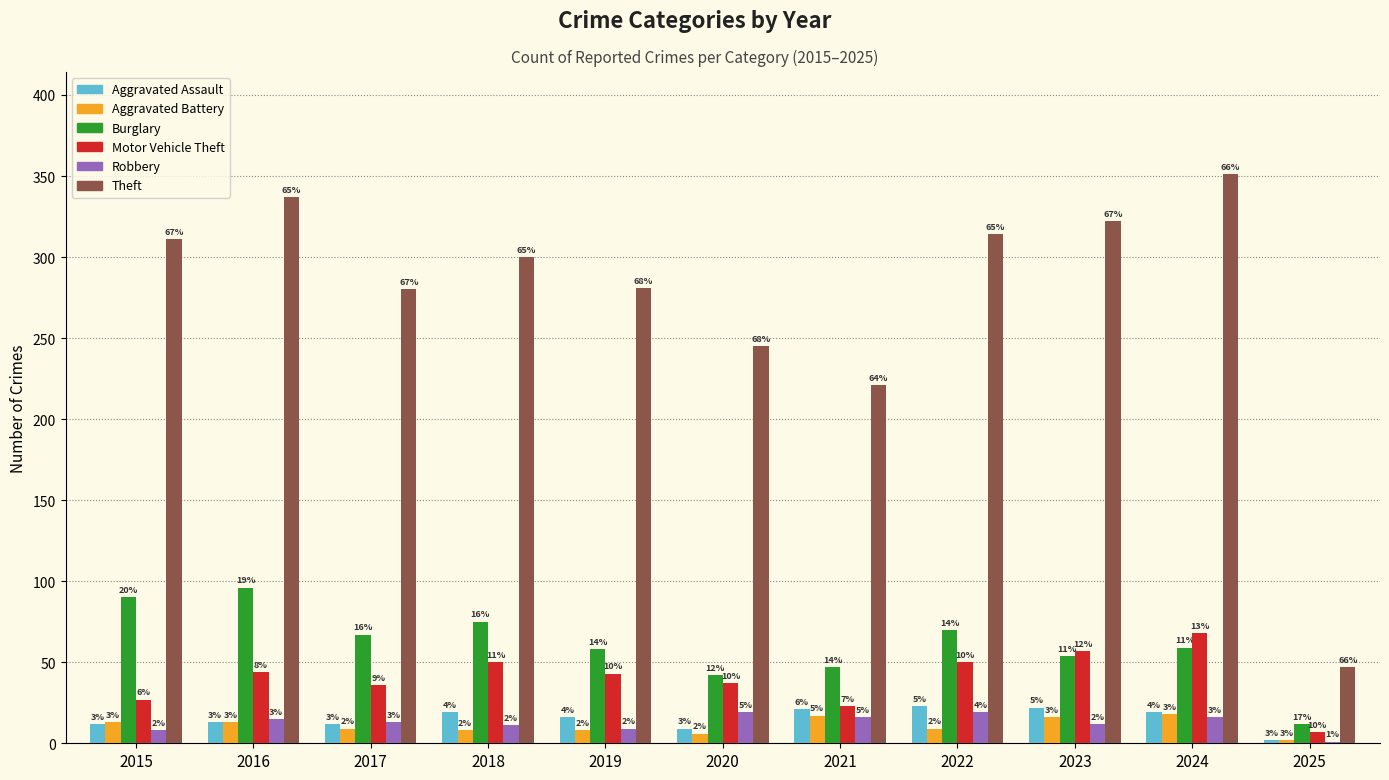

Rank the series by their maximum value, from lowest to highest.

Aggravated Battery, Robbery, Aggravated Assault, Motor Vehicle Theft, Burglary, Theft